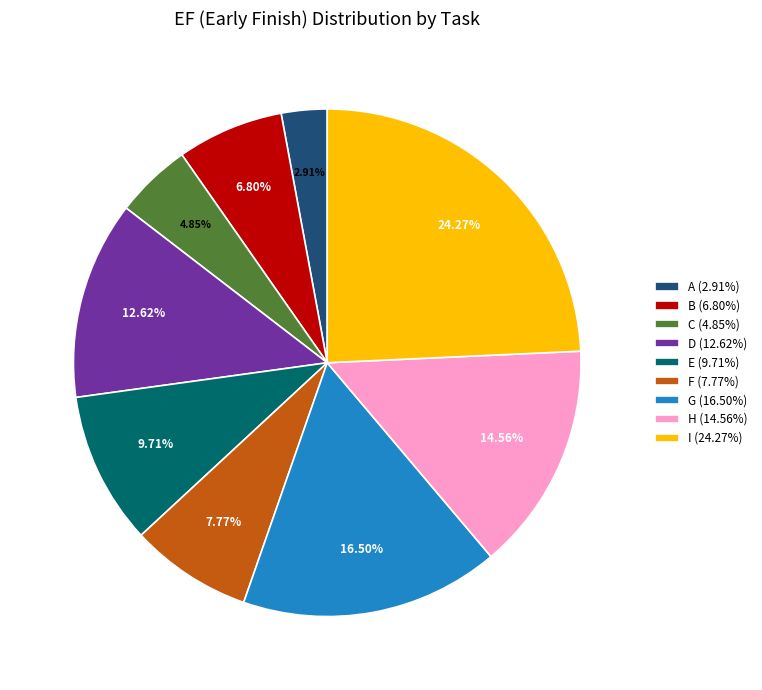

Which has a higher value, A (2.91%) or I (24.27%)?

I (24.27%)